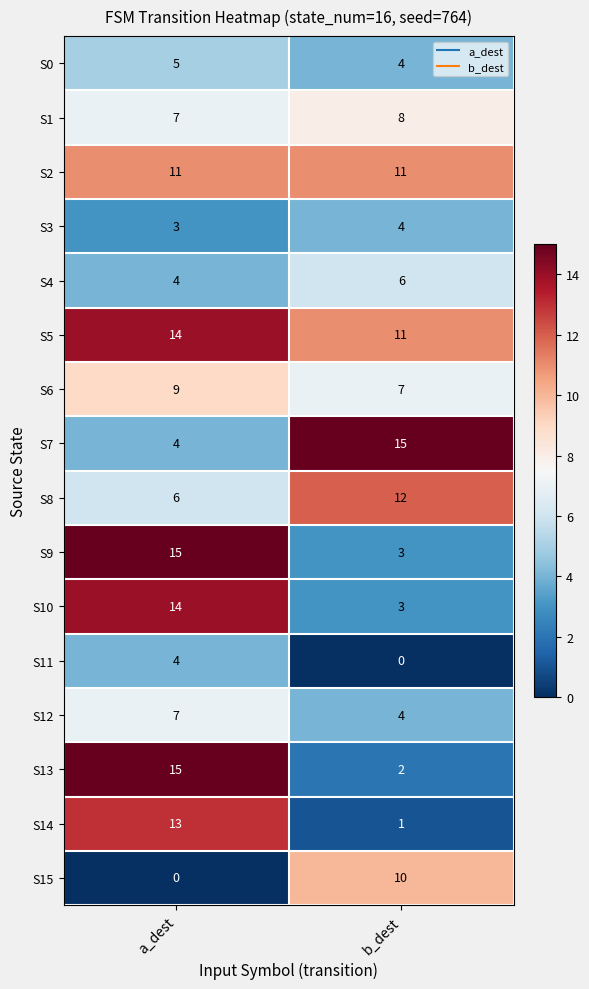

The value of S11 at b_dest is -2. True or false?

False